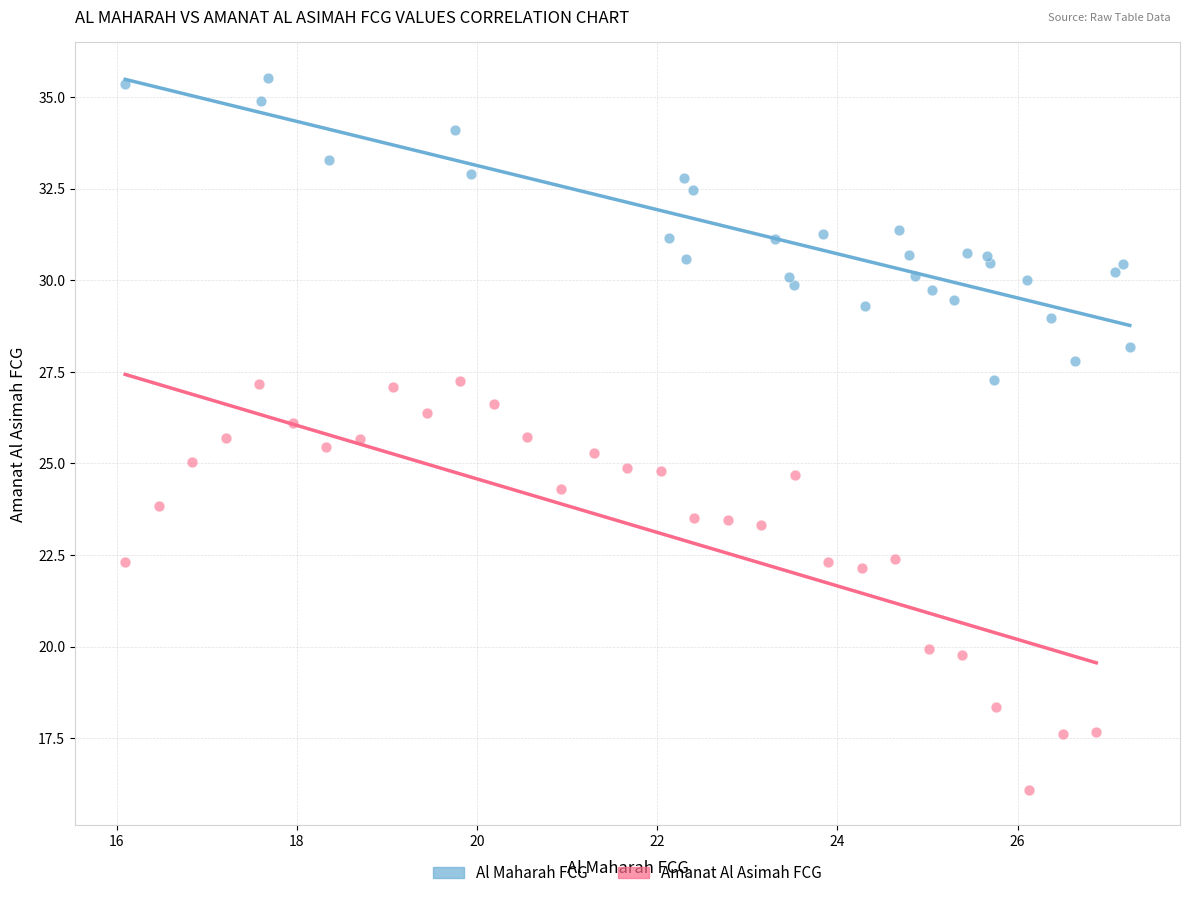

Which series reaches the minimum Y coordinate?

Amanat Al Asimah FCG